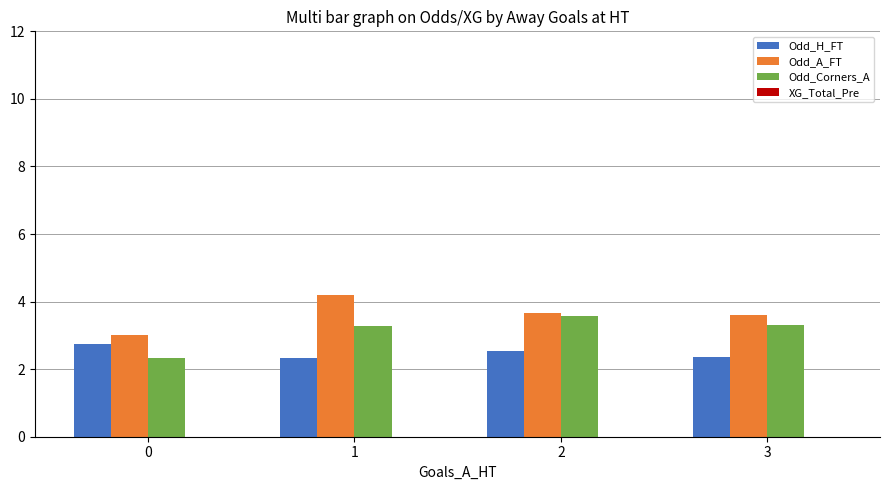

List the series in order of their peak value, highest first.

Odd_A_FT, Odd_Corners_A, Odd_H_FT